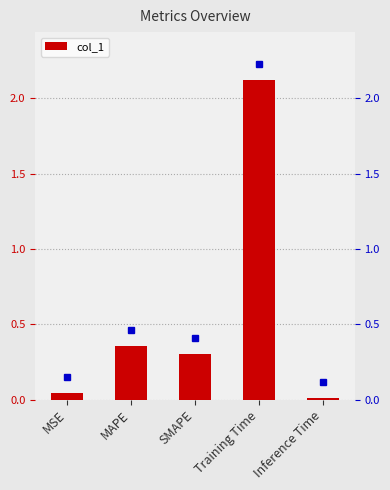

Which label corresponds to the smallest value in the chart?

Inference Time